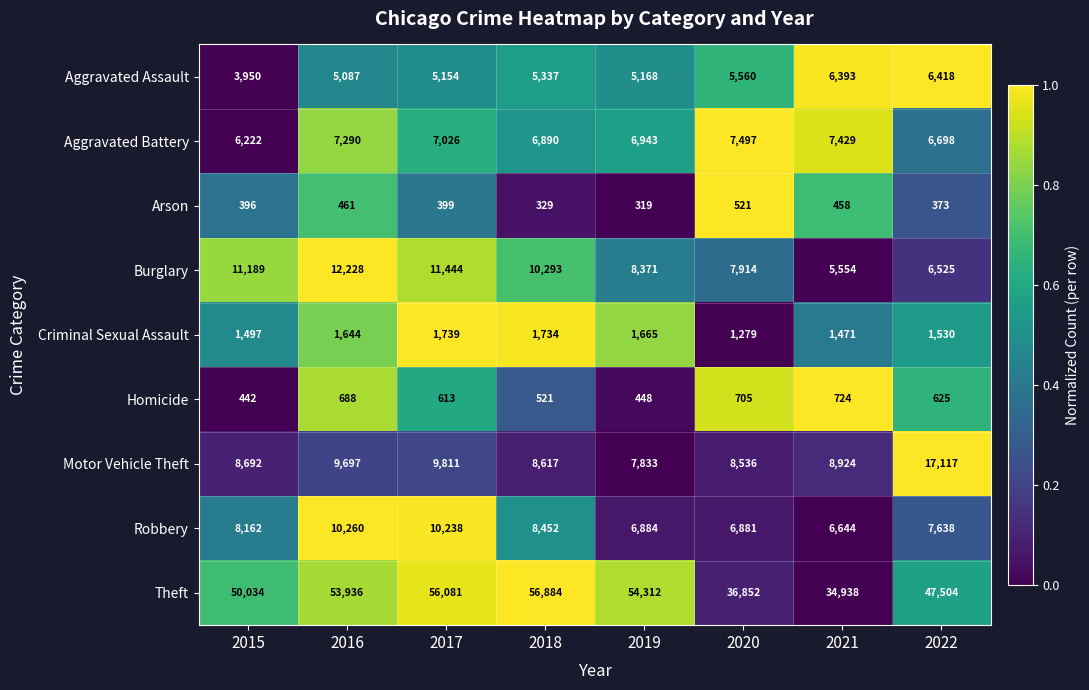

The value of Arson at 2016 is 461. True or false?

True